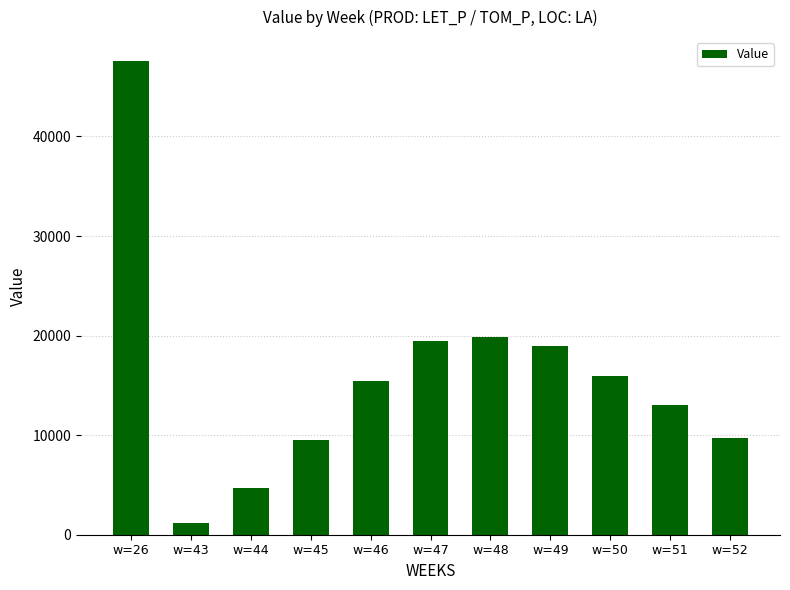

What is the difference between the second highest and minimum values?

18632.1